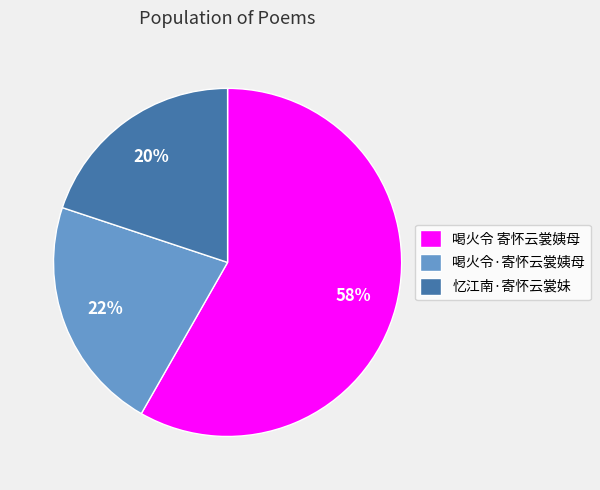

To the nearest percent, what portion does 喝火令·寄怀云裳姨母 represent?

22%